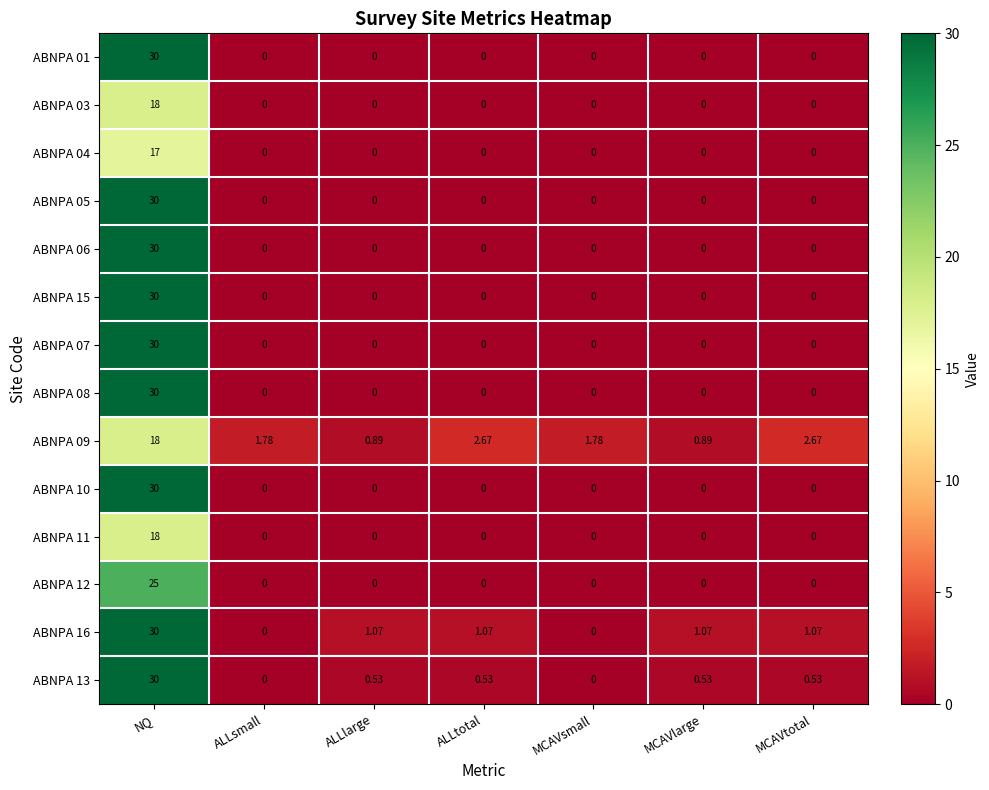

Where does the ABNPA 16 series first go above 1?

NQ